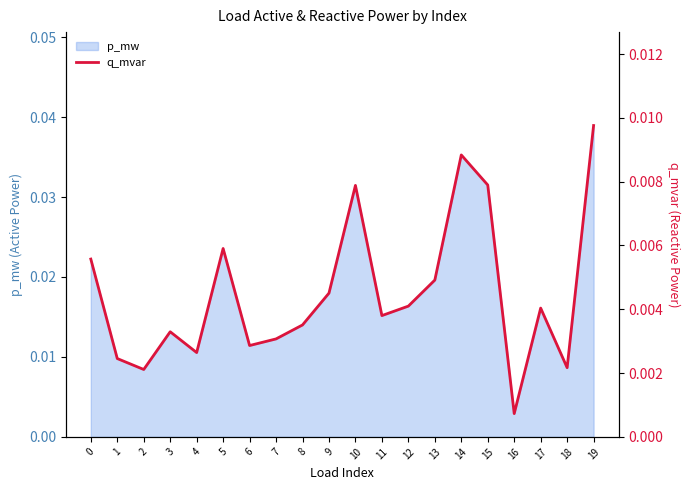

Is it true that the value at 19 is 0.0?

True